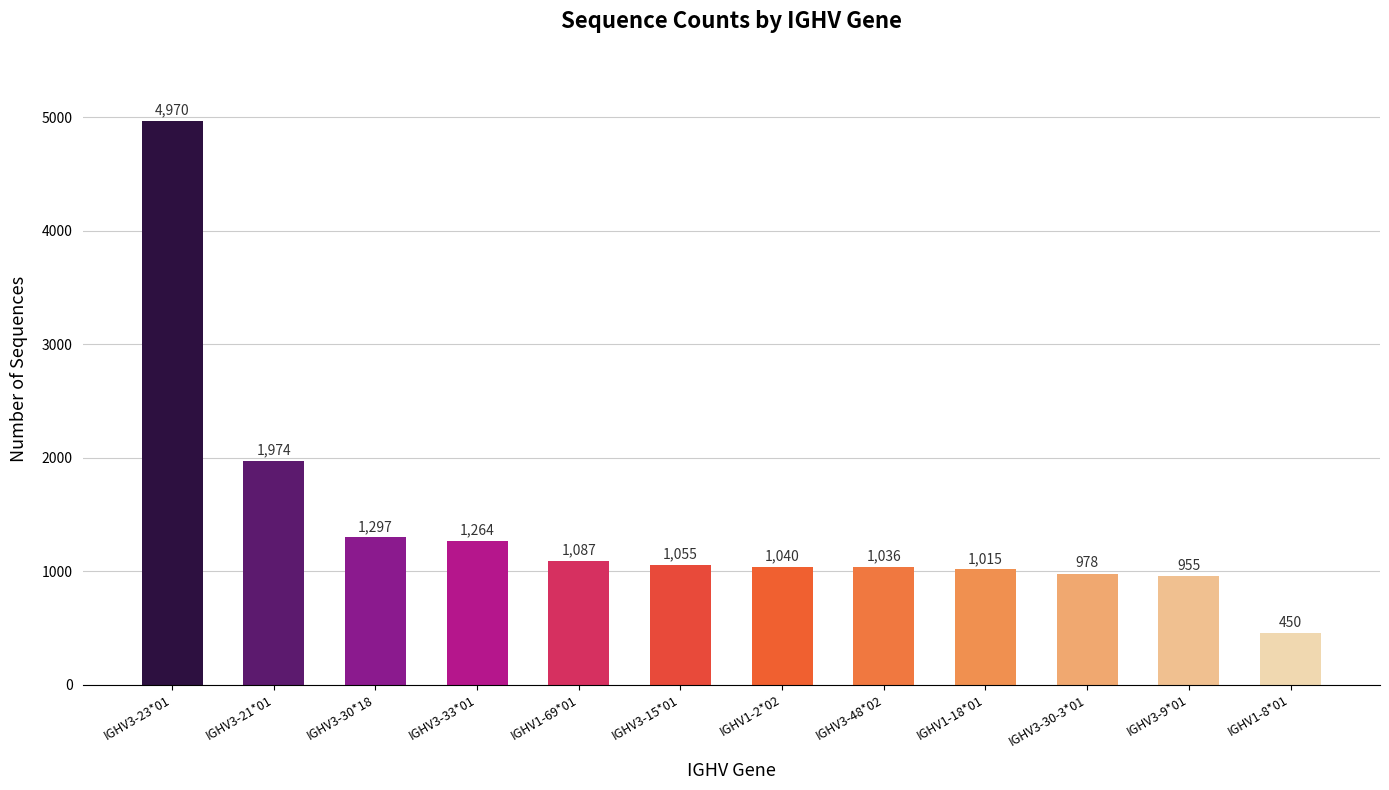

What is the average value?

1427